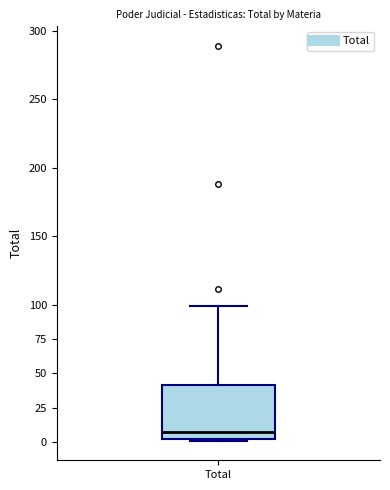

Read this box plot against the y-axis: the position of the median line, the range covered by the box, and the ends of both whiskers. The values are not printed on the chart, so give them approximately, as read against the axis.

median 5, box 0 to 40, whiskers 0 to 100